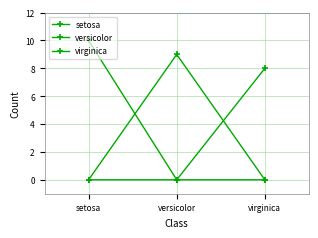

Rank the series at setosa from highest to lowest value.

setosa, versicolor, virginica